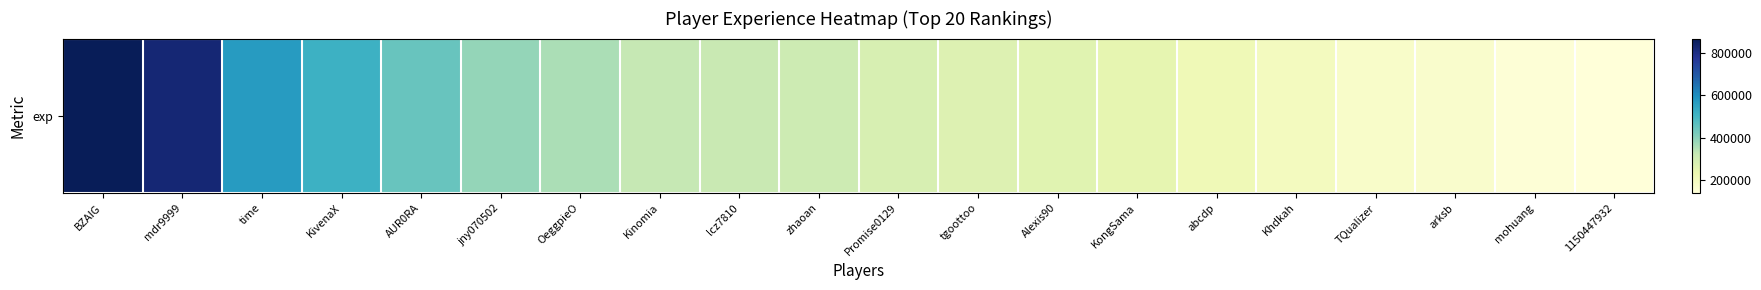

List the labels in order of value, largest first.

BZAIG, mdr9999, time, KivenaX, AUR0RA, jny070502, OeggpieO, Kinomia, lcz7810, zhaoan, Promise0129, tgoottoo, Alexis90, KongSama, abcdp, Khdkah, TQualizer, arksb, mohuang, 1150447932